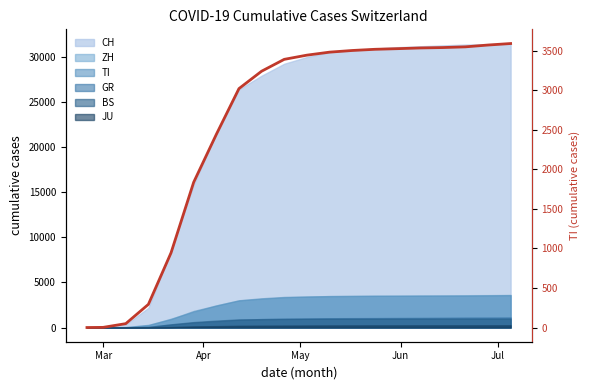

The value at 16 is 6149. True or false?

False